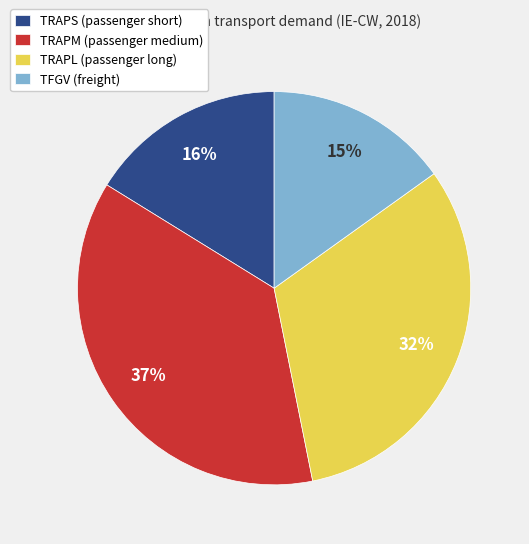

Which category has the smallest portion of the pie?

TFGV